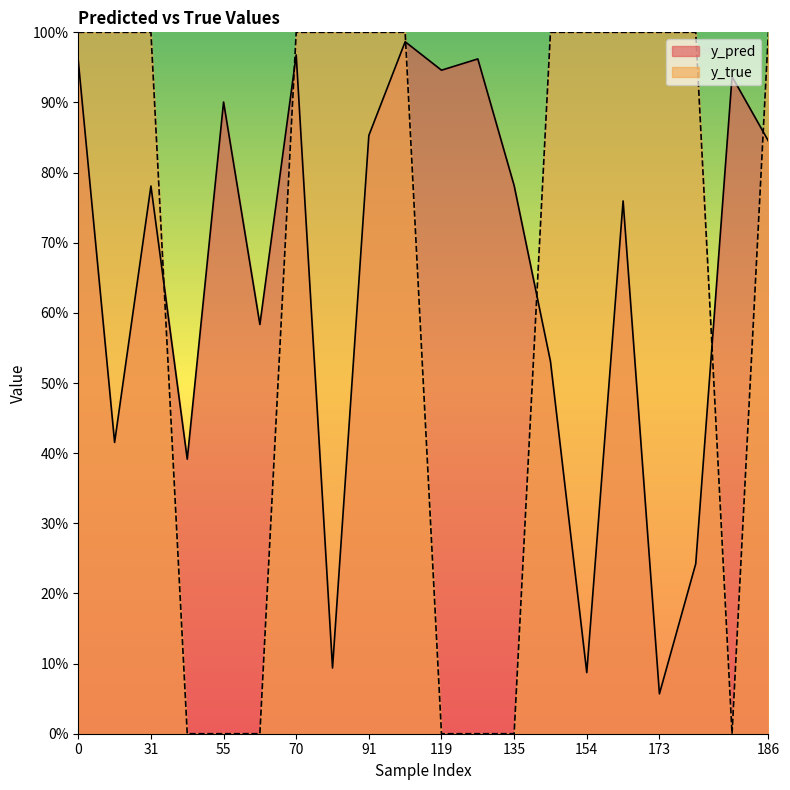

Which series has the largest total across all categories?

y_pred